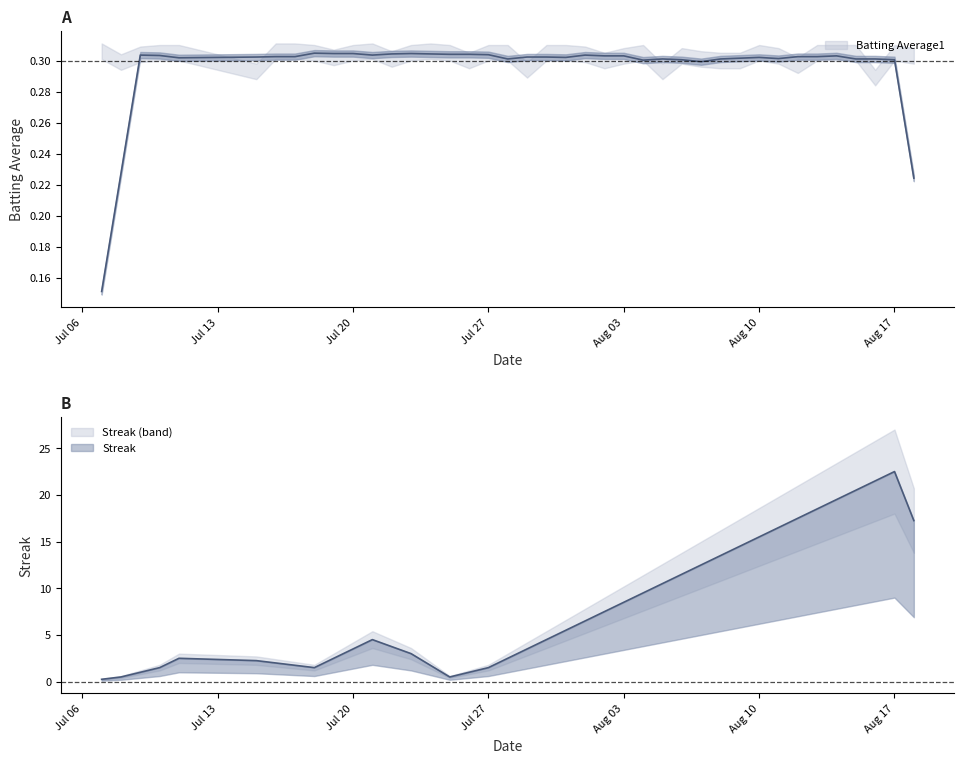

At which category does the chart reach its minimum across all series?

Jul 06